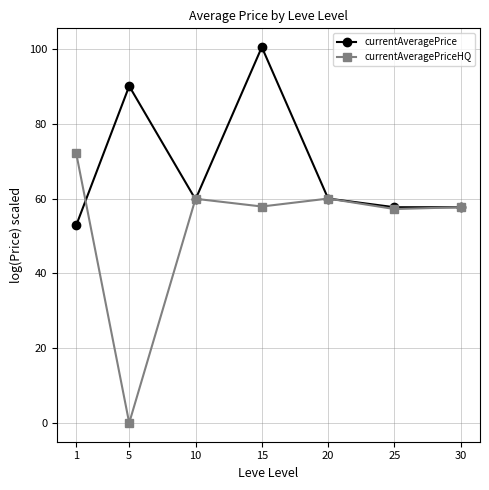

True or false: currentAveragePrice and currentAveragePriceHQ intersect in this chart.

True